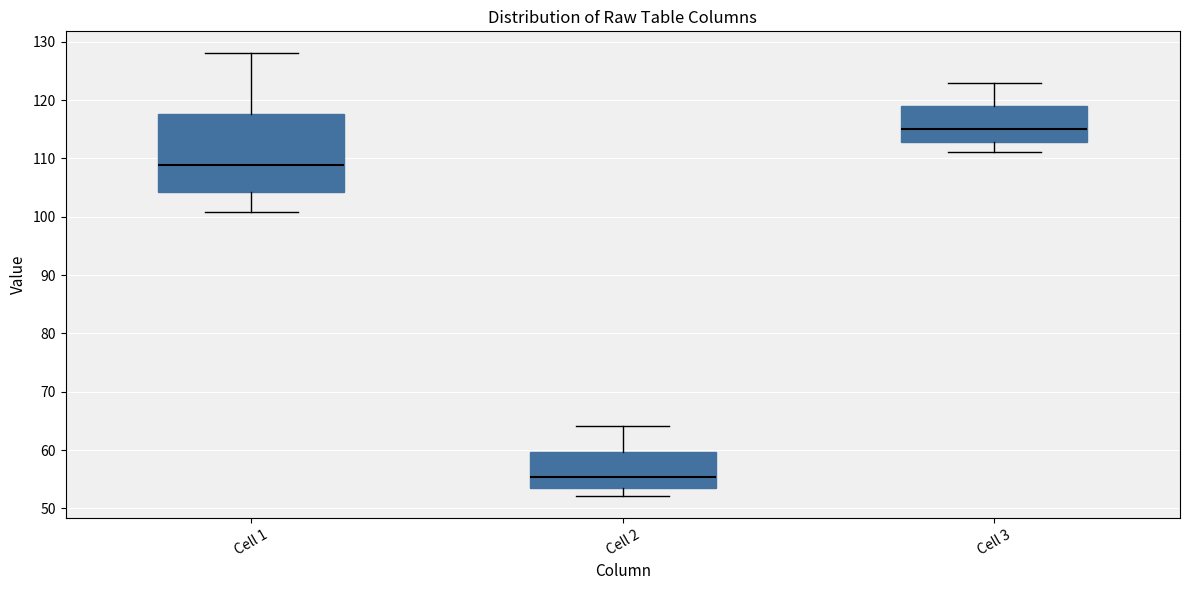

Reading left to right, read every box against the y-axis: the position of its median line, the range the box covers, and the ends of its whiskers. The values are not printed on the chart, so give them approximately, as read against the axis.

Cell 1: median 109, box 104 to 118, whiskers 101 to 128
Cell 2: median 55, box 53 to 60, whiskers 52 to 64
Cell 3: median 115, box 113 to 119, whiskers 111 to 123